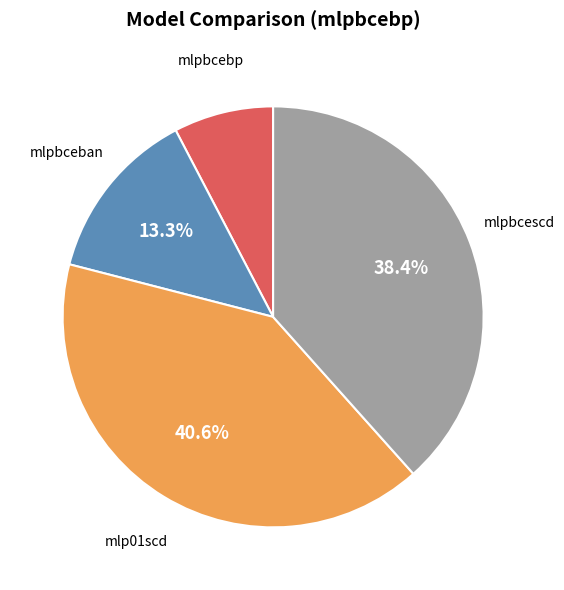

Is there a majority slice in this chart?

No